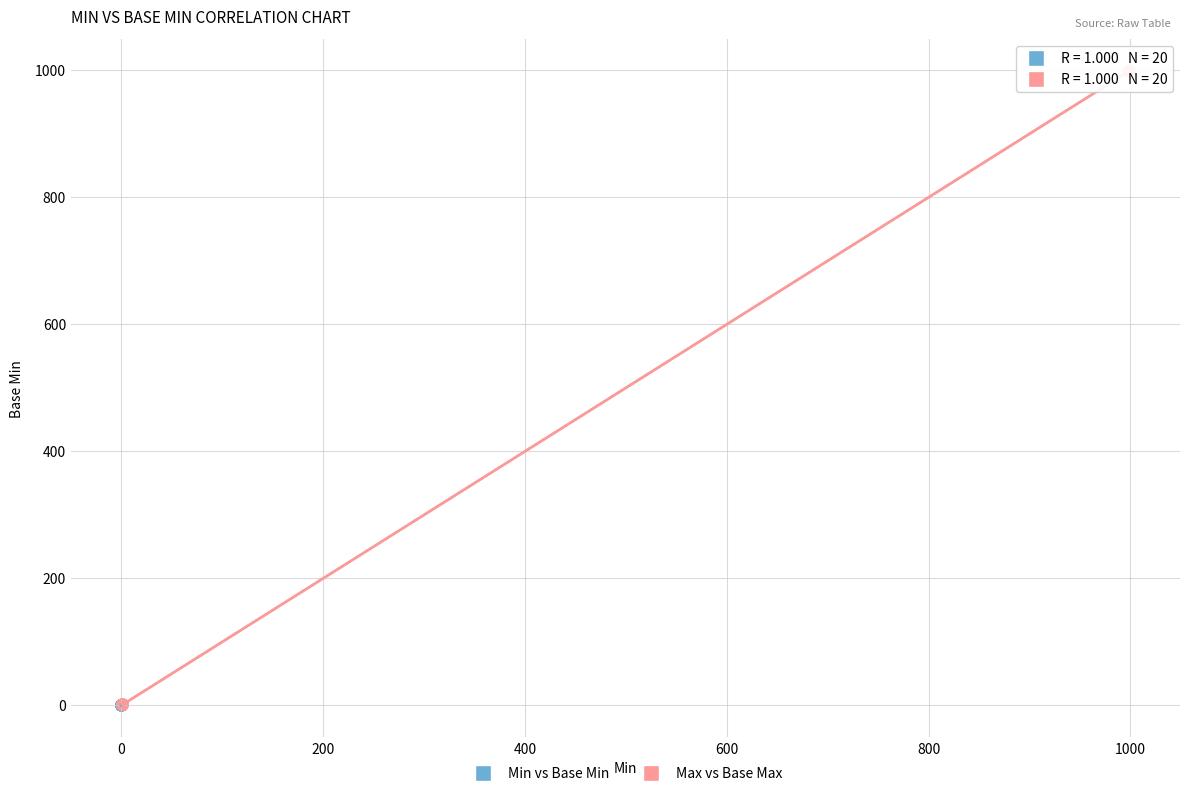

What are all the series names shown in the legend?

Min vs Base Min, Max vs Base Max